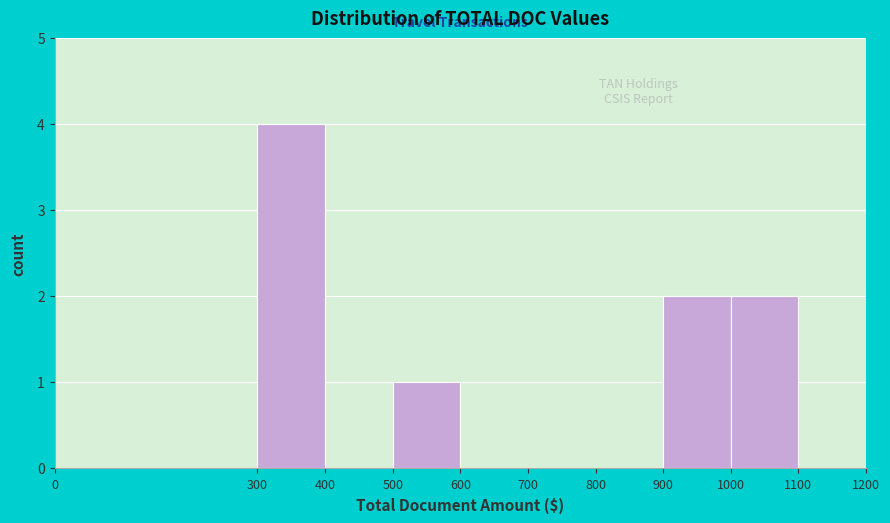

What is the height of the bar covering 500 to 600 on the x-axis? The values are not printed on the chart, so give them approximately, as read against the axis.

1